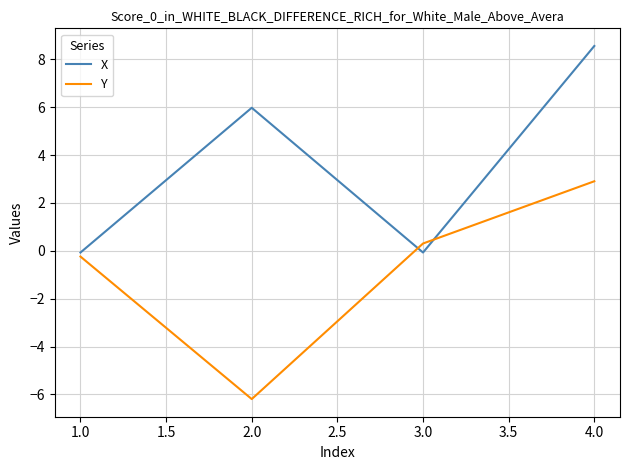

How many values in the X series exceed 5?

2